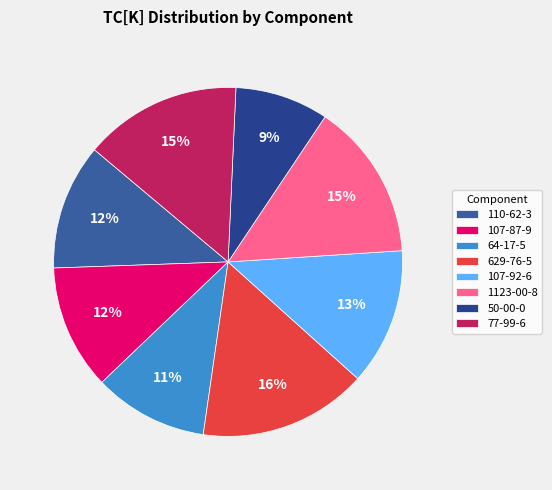

Is it true that 629-76-5 is 10% of the pie?

False